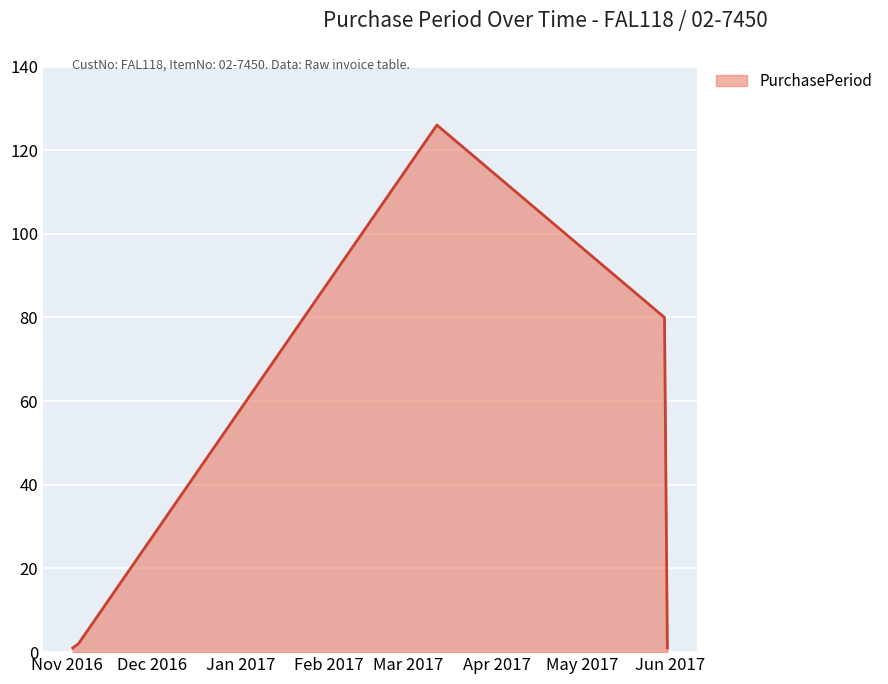

How many lines are shown in the chart?

1